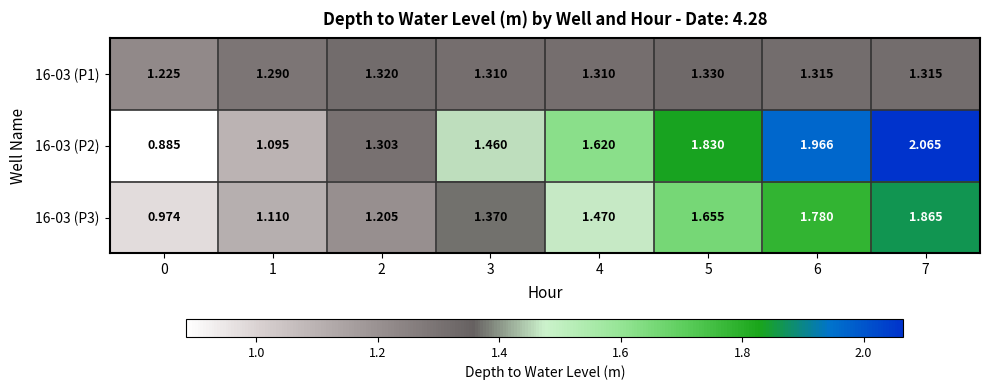

At how many categories does at least one series exceed 1?

8